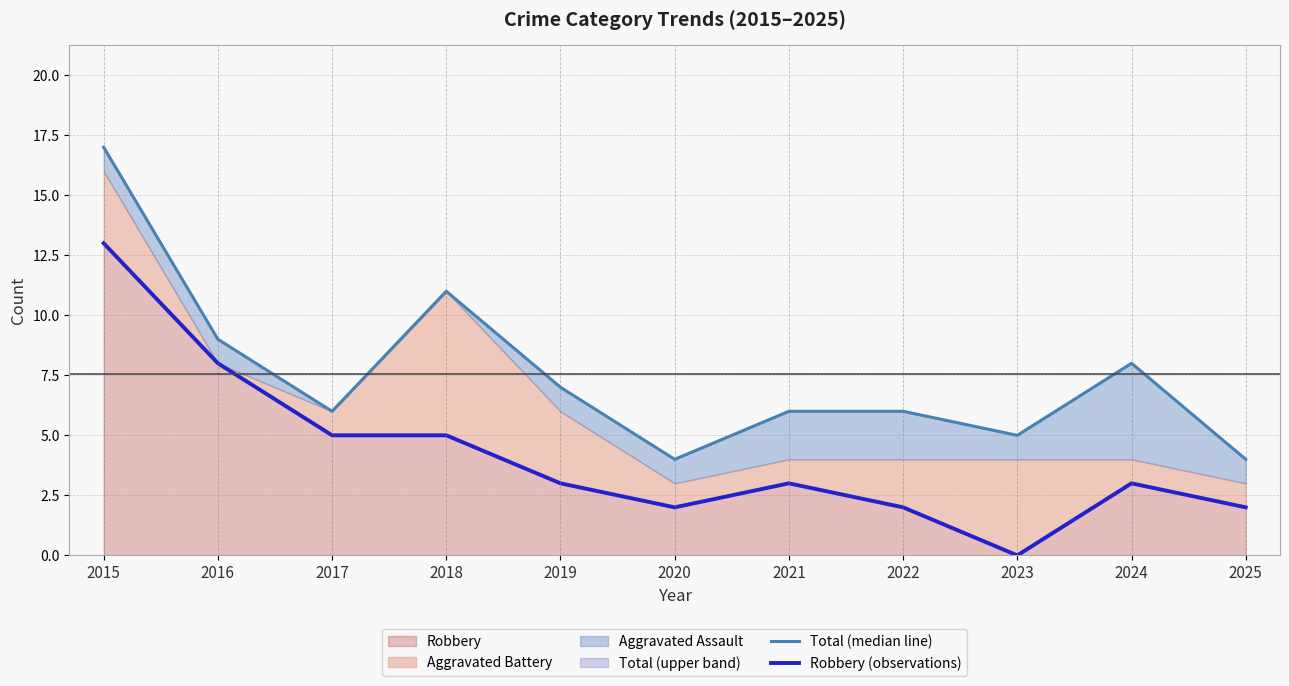

Reading left to right, extract all data points from this chart.

Total (median line): 2015=17	2016=9	2017=6	2018=11	2019=7	2020=4	2021=6	2022=6	2023=5	2024=8	2025=4
Robbery (observations): 2015=13	2016=8	2017=5	2018=5	2019=3	2020=2	2021=3	2022=2	2023=0	2024=3	2025=2